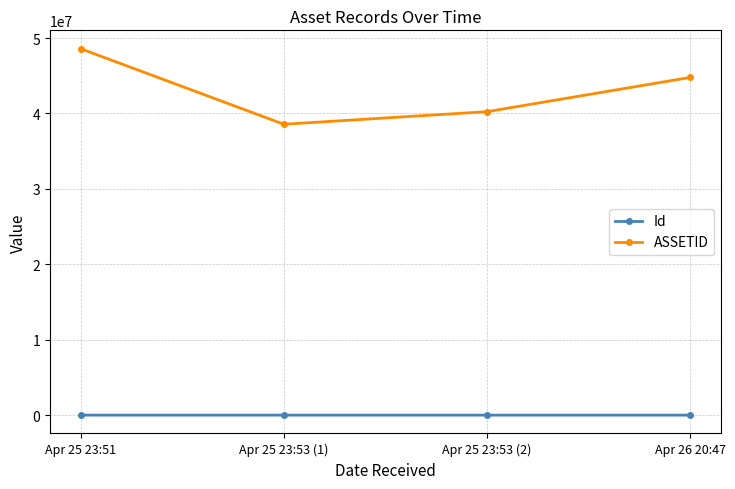

Rank the series by their average value, from highest to lowest.

ASSETID, Id